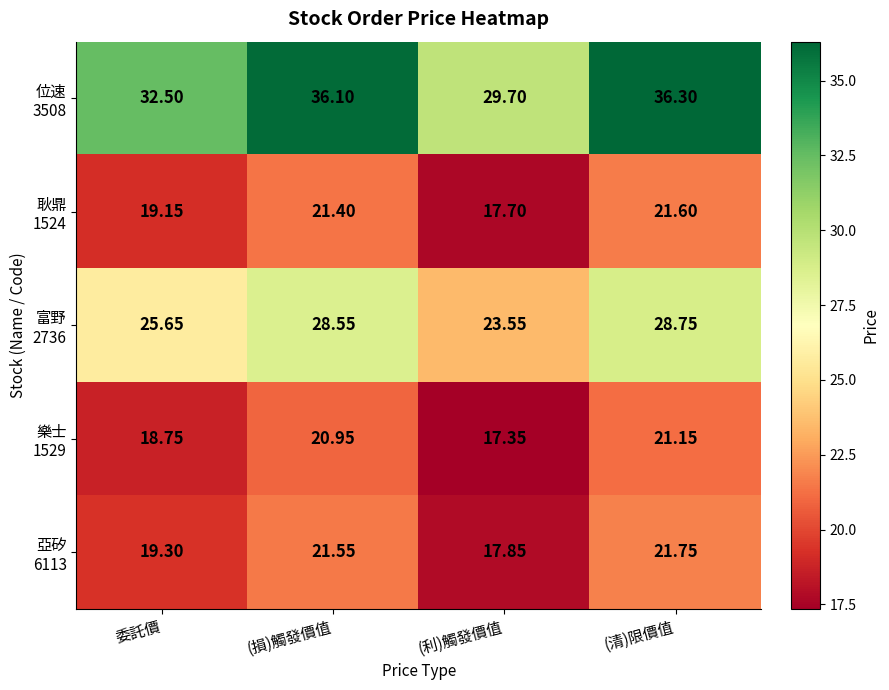

At which category is the sum across all series the highest?

(清)限價值